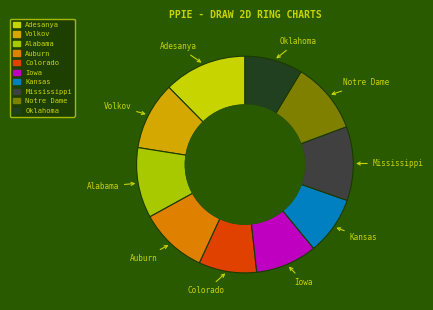

Is the sum of Volkov and Colorado greater than half?

No